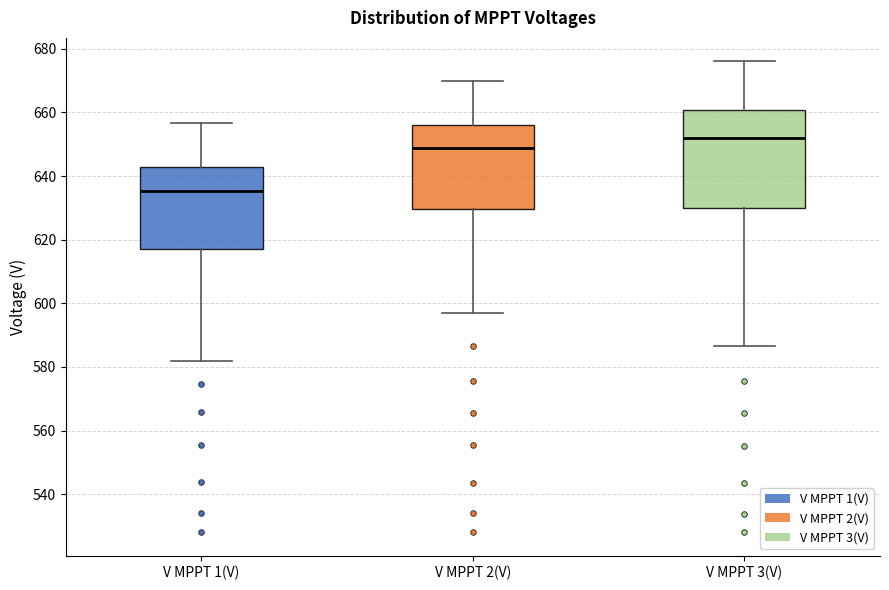

Which box's median line is the lowest?

V MPPT 1(V)